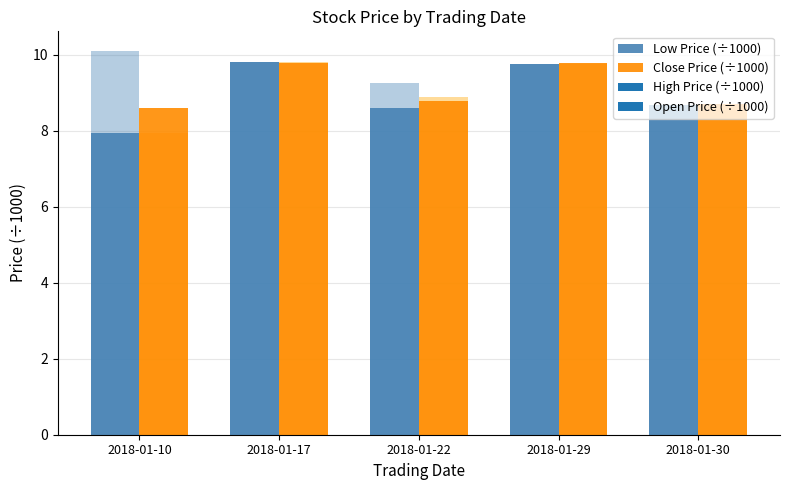

Between 2018-01-17 and 2018-01-29, which series saw the biggest shift?

Low Price (÷1000)